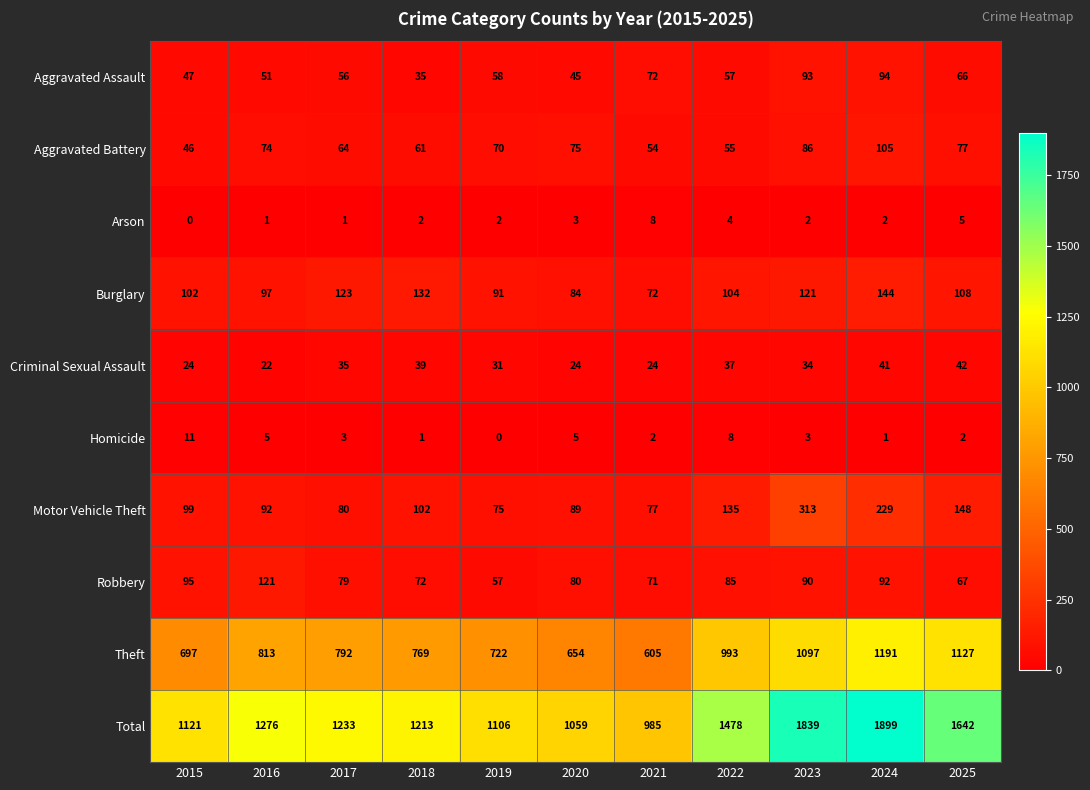

At which label is Aggravated Assault closest to 64?

2025